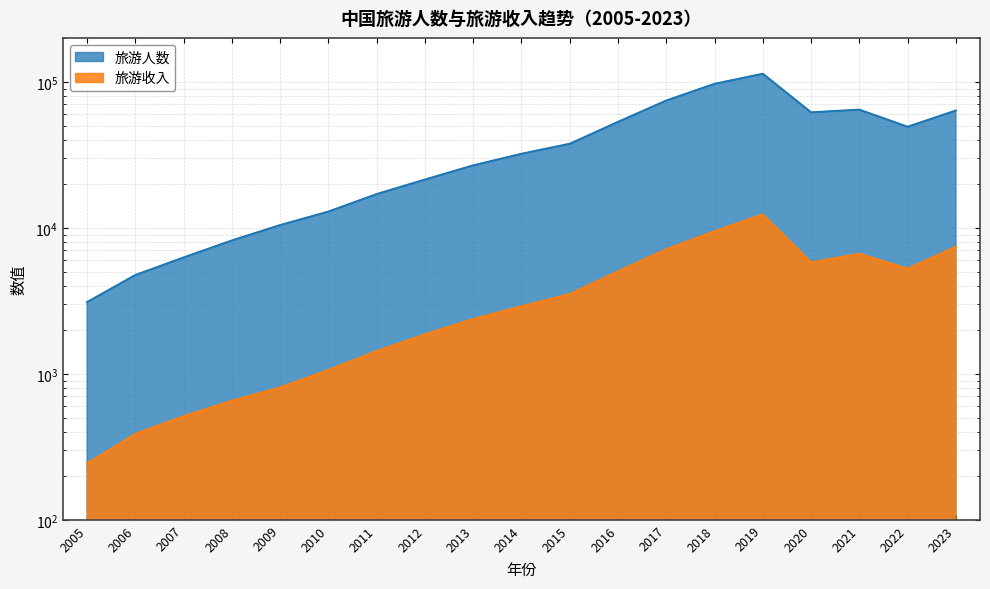

At how many categories does at least one series exceed 58581?

6